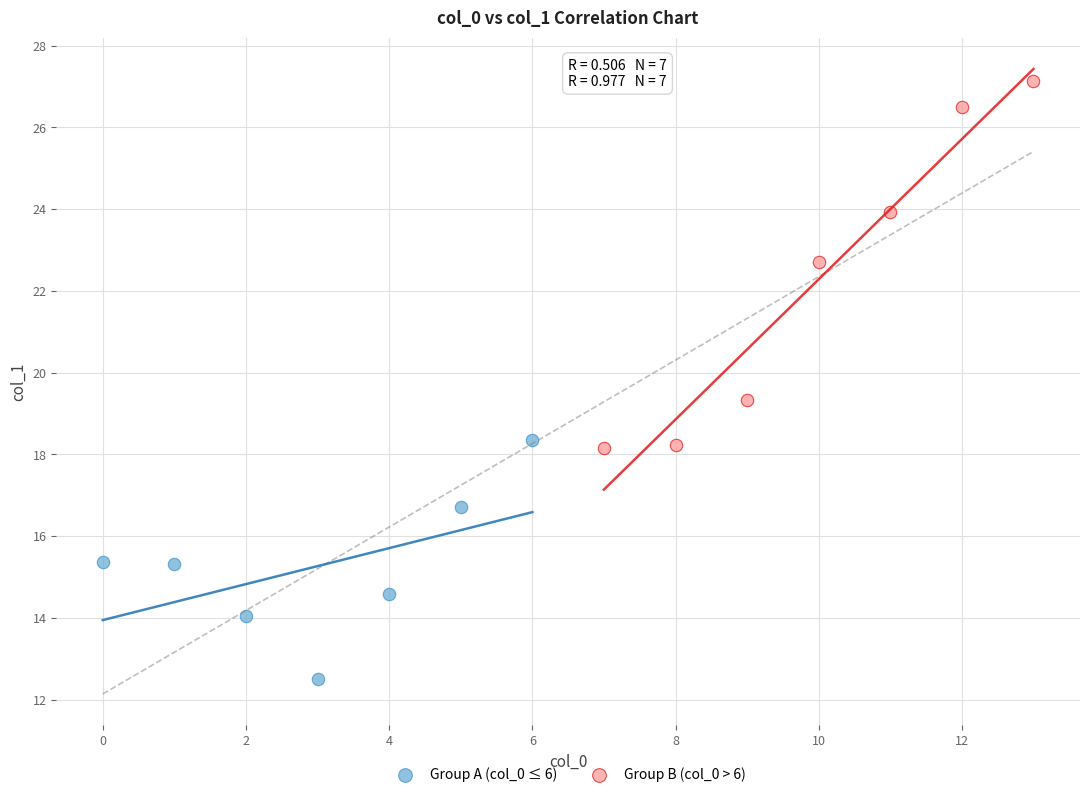

Which series has the widest spread of Y values?

Group B (col_0 > 6)